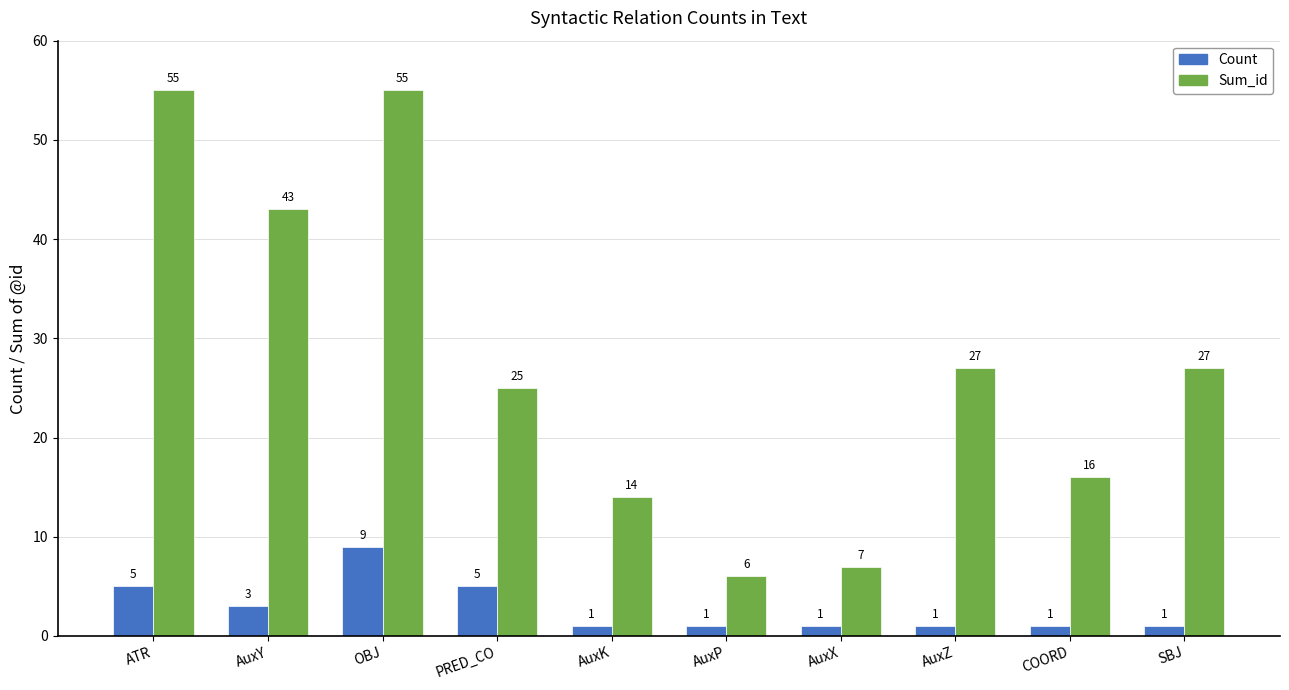

What are all the series names shown in the legend?

Count, Sum_id